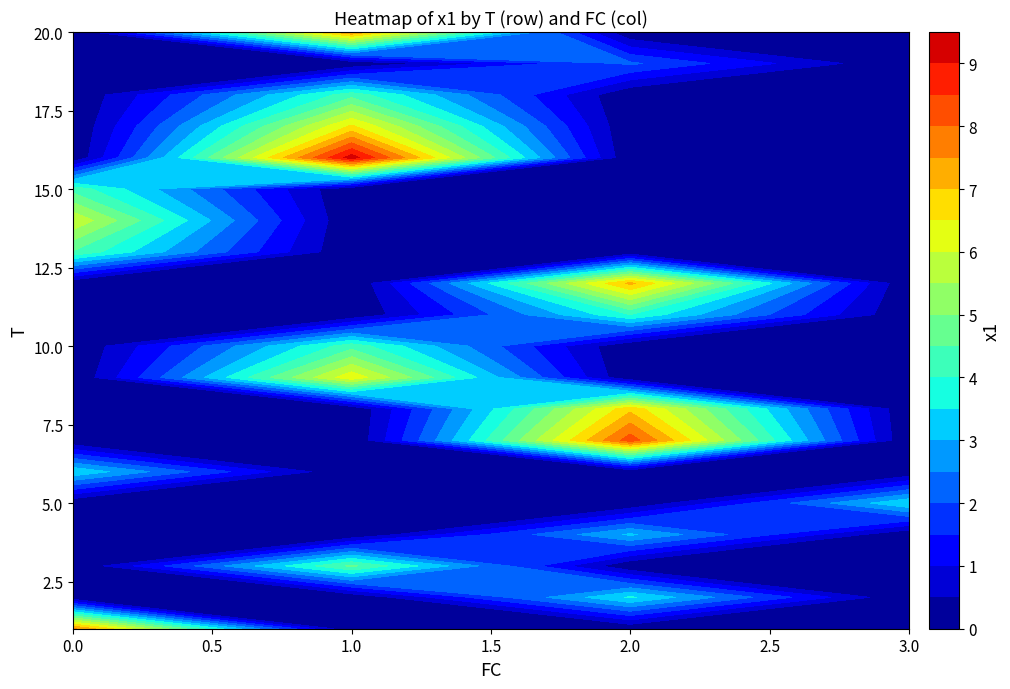

Between 15 and 14, which is larger?

14